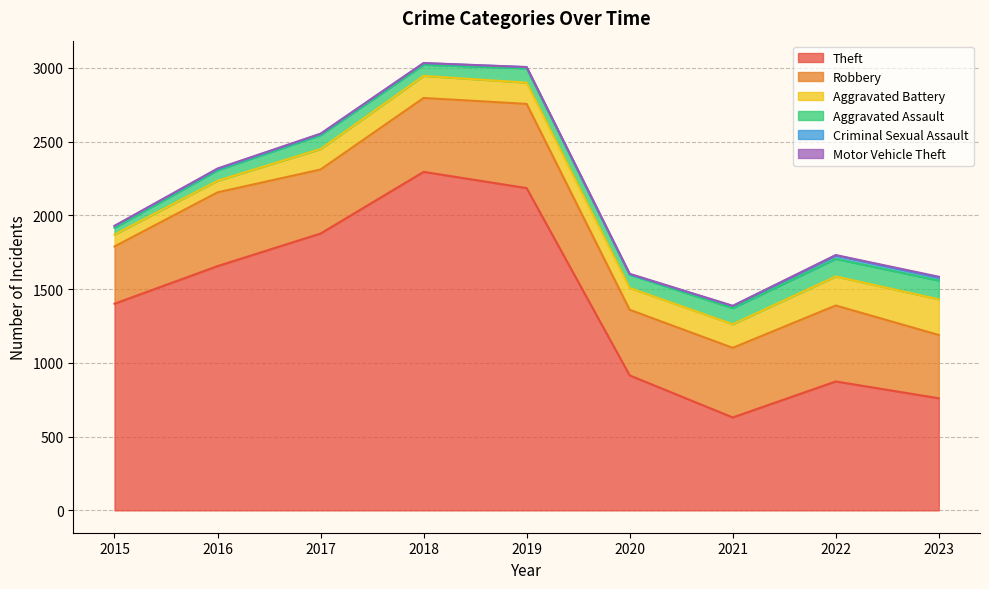

At which label is Aggravated Battery closest to 160?

2021